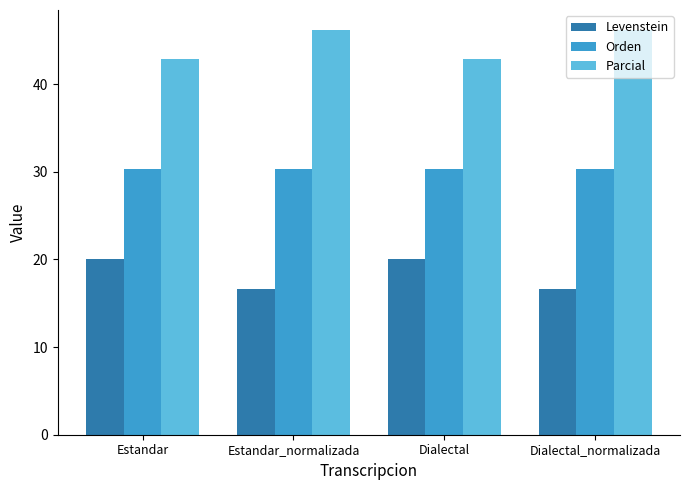

What are all the series names shown in the legend?

Levenstein, Orden, Parcial